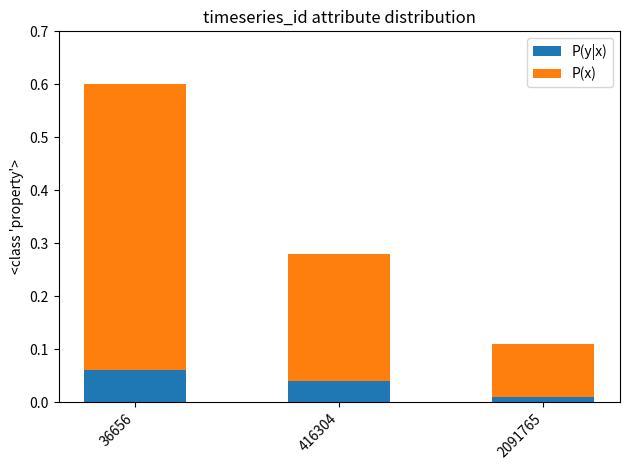

At which label does P(y|x) reach its minimum?

2091765